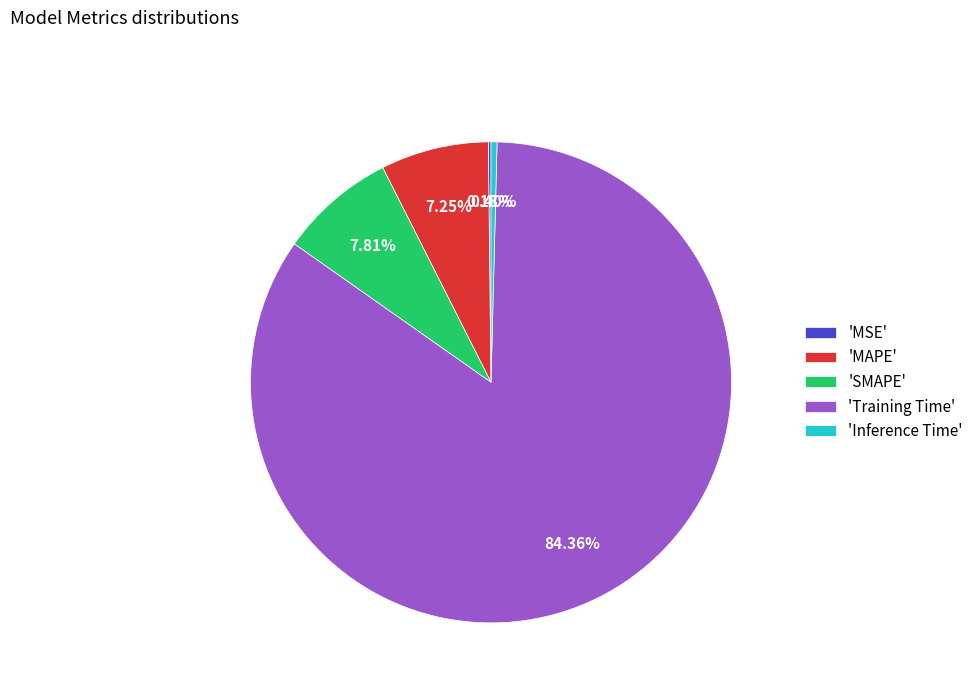

Do 'SMAPE' and 'Training Time' together represent more than half of the pie?

Yes